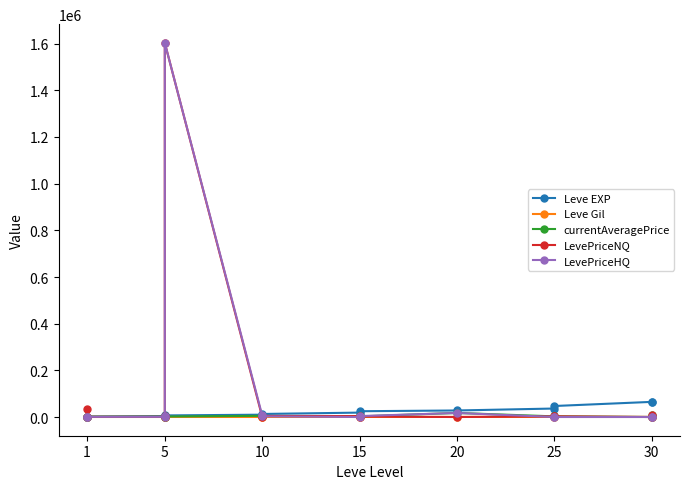

Is it true that Leve EXP equals 31125 at 15?

False